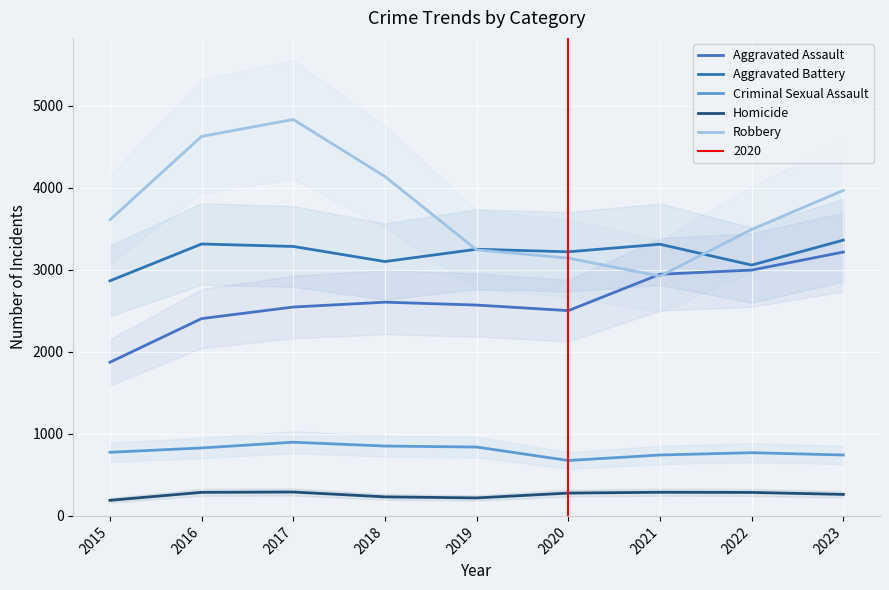

Reading left to right, list all the values displayed in this chart.

Aggravated Assault: 1872	2404	2545	2604	2569	2501	2944	2995	3215
Aggravated Battery: 2864	3313	3283	3099	3249	3218	3310	3056	3360
Criminal Sexual Assault: 775	828	898	851	839	675	742	770	742
Homicide: 190	287	291	232	219	278	288	286	262
Robbery: 3607	4624	4830	4135	3241	3141	2921	3490	3966